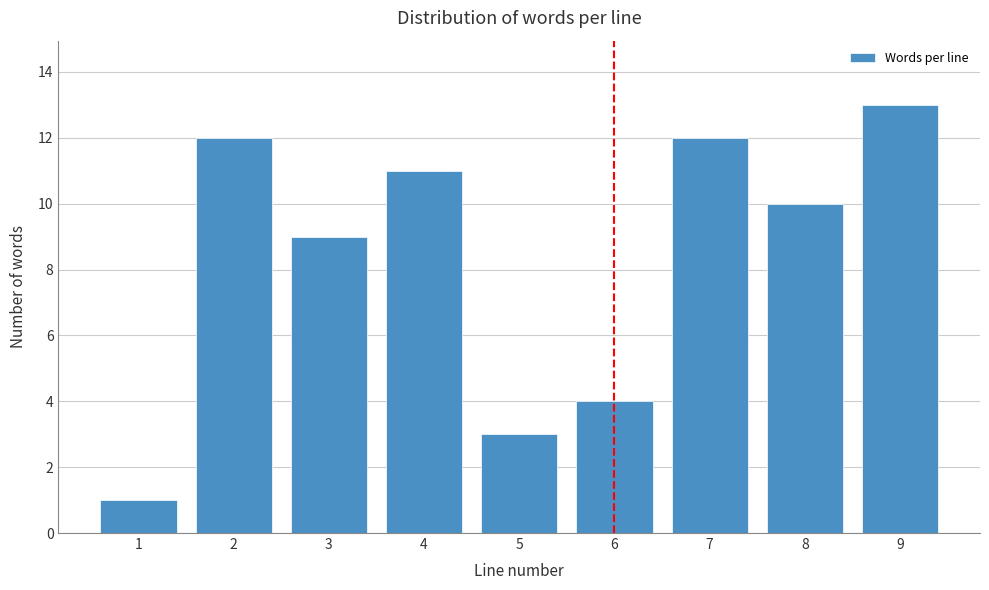

Reading left to right, list all the values displayed in this chart.

1=1	2=12	3=9	4=11	5=3	6=4	7=12	8=10	9=13